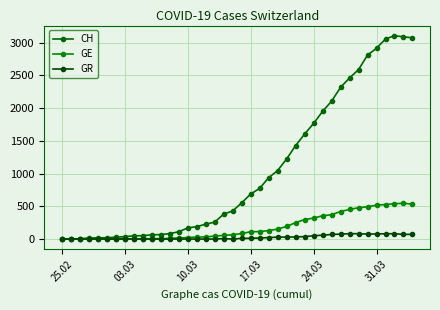

What is the sum of all GE values?

7213